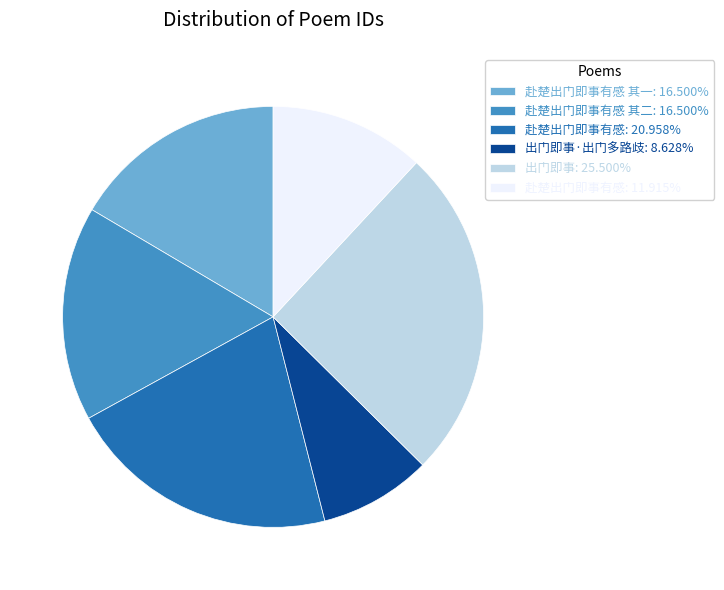

Does any single category account for the majority?

No